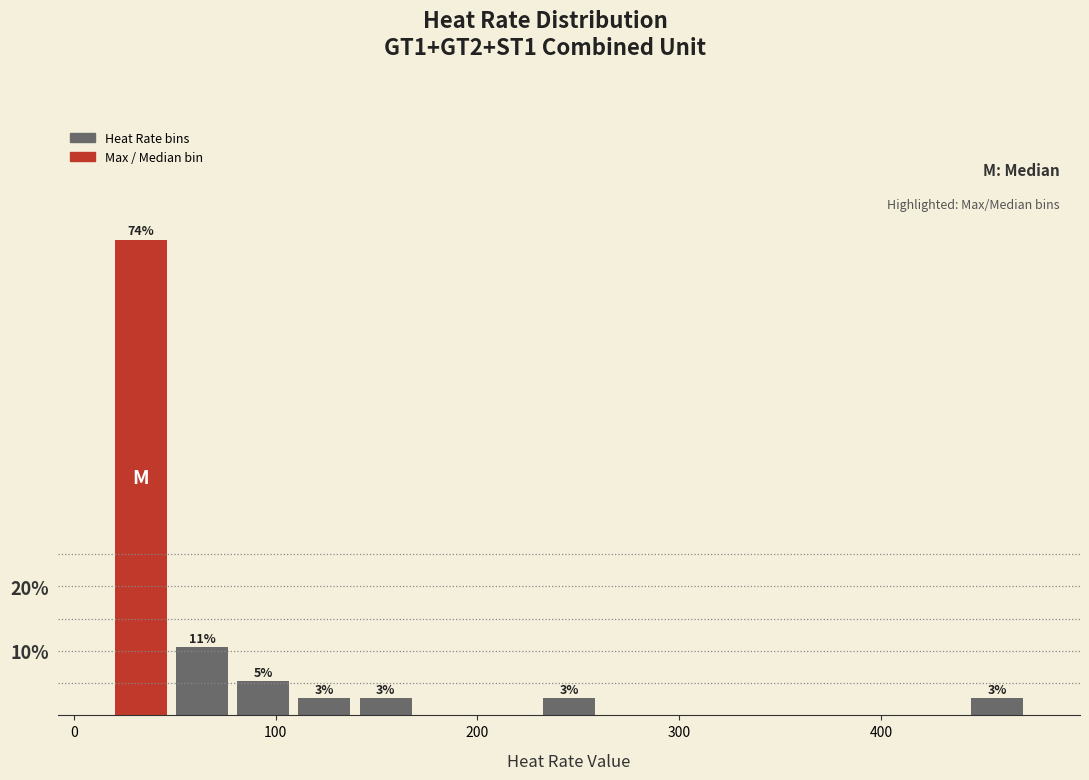

Read against the x-axis, roughly where is the centre of the tallest bar?

30